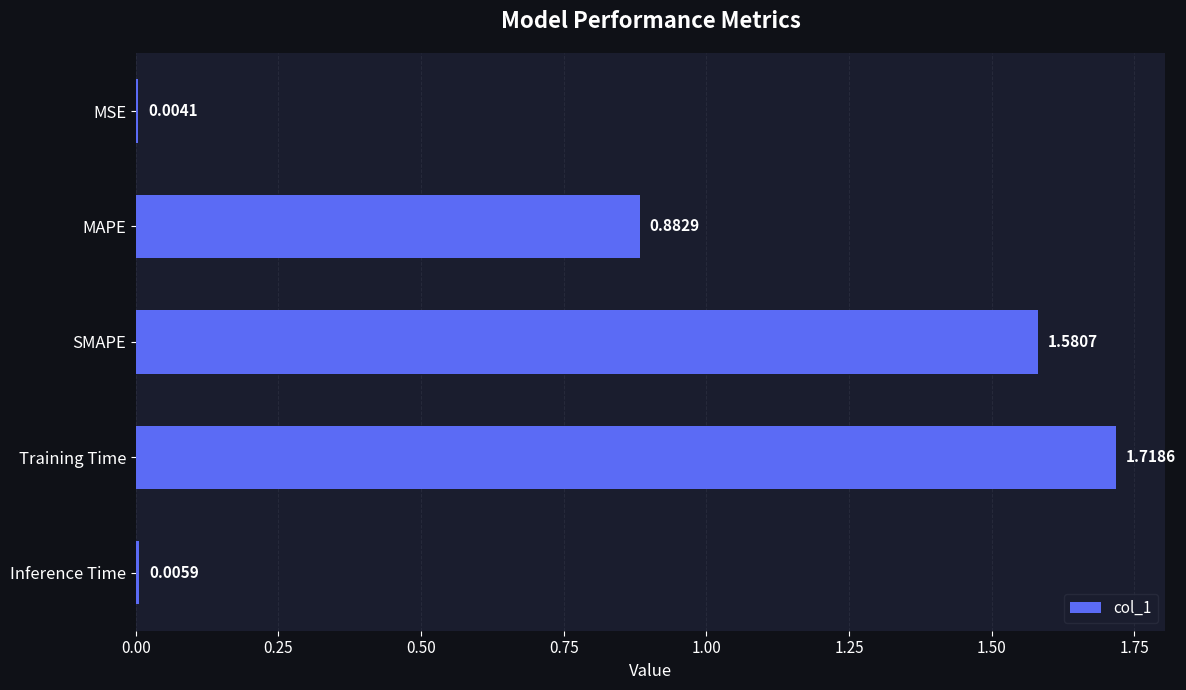

At which category does the chart reach its peak across all series?

Training Time